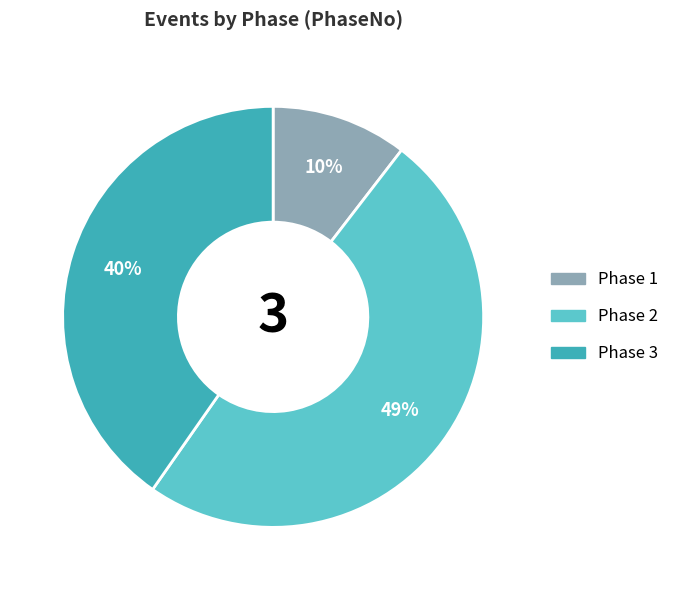

Is there a majority slice in this chart?

No